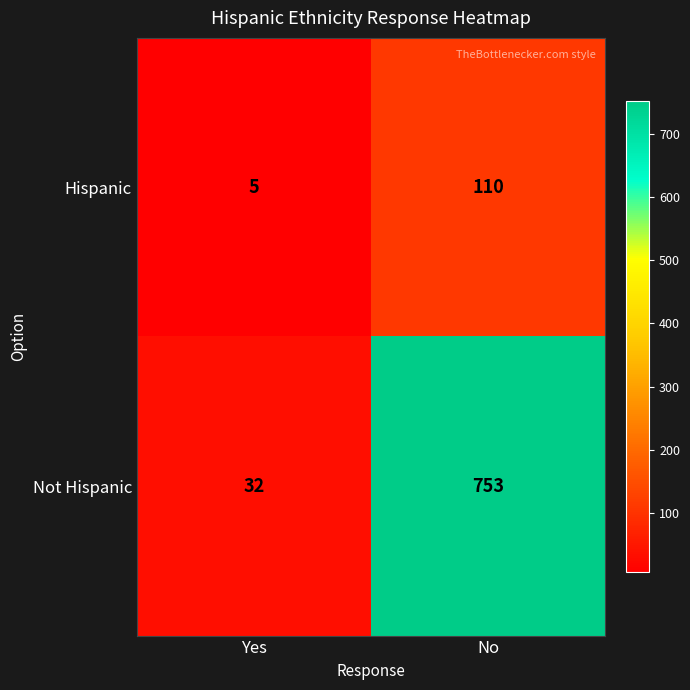

Rank the series by their maximum value, from highest to lowest.

Not Hispanic, Hispanic